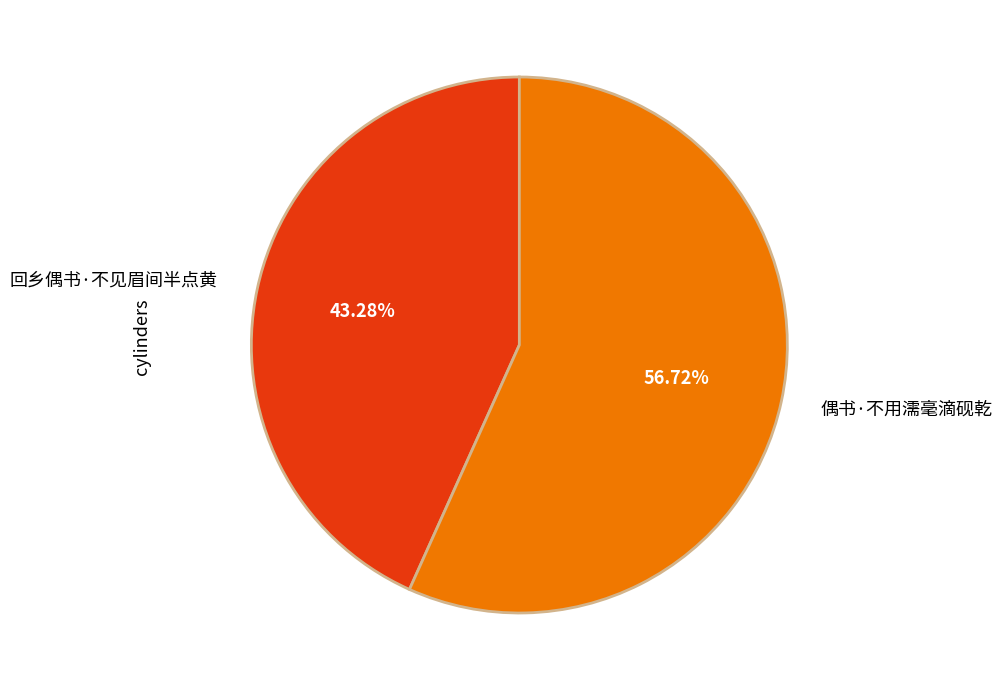

Is it true that 偶书·不用濡毫滴砚乾 is 57% of the pie?

True